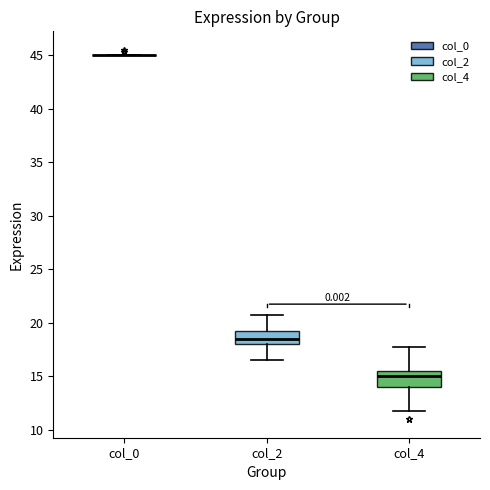

Reading left to right, read every box against the y-axis: the position of its median line, the range the box covers, and the ends of its whiskers. The values are not printed on the chart, so give them approximately, as read against the axis.

col_0: box collapsed to a line at 45.0, whiskers 45.0 to 45.0
col_2: median 18.5, box 18.0 to 19.5, whiskers 16.5 to 21.0
col_4: median 15.0, box 14.0 to 15.5, whiskers 12.0 to 18.0